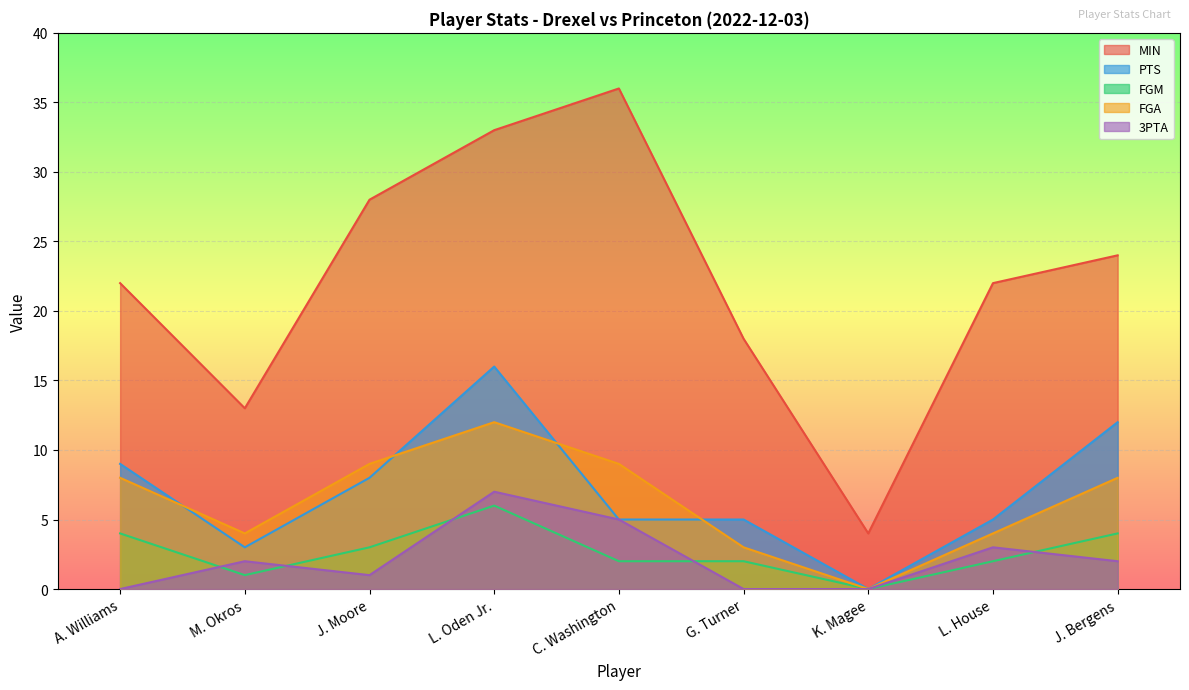

True or false: 3PTA and MIN intersect in this chart.

False